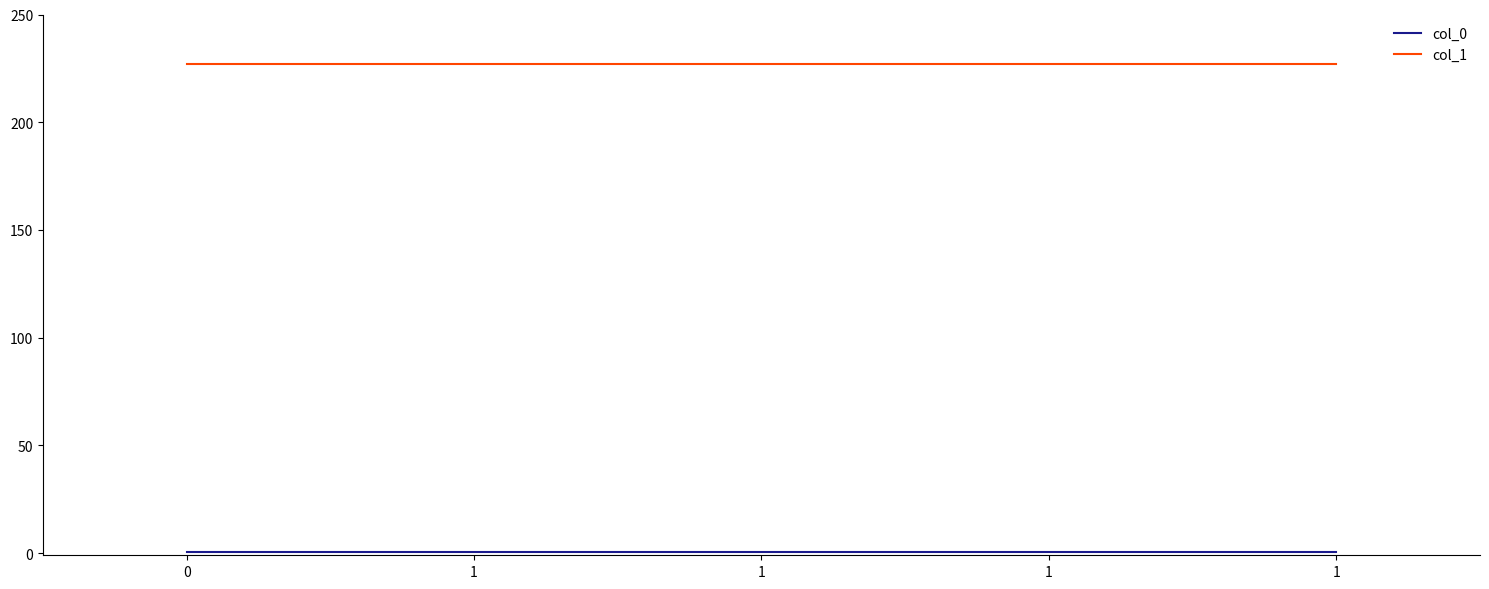

Is this an area chart (filled region under the line)?

No